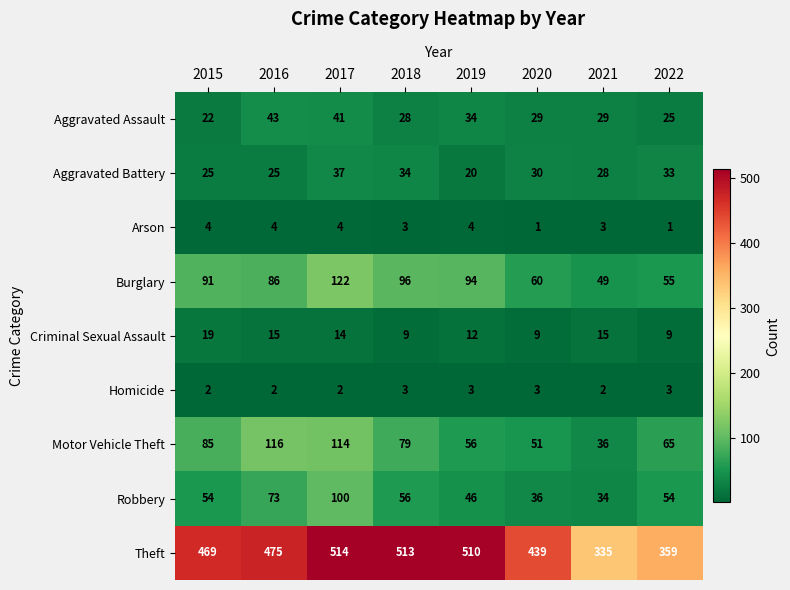

What is the greatest value displayed?

514